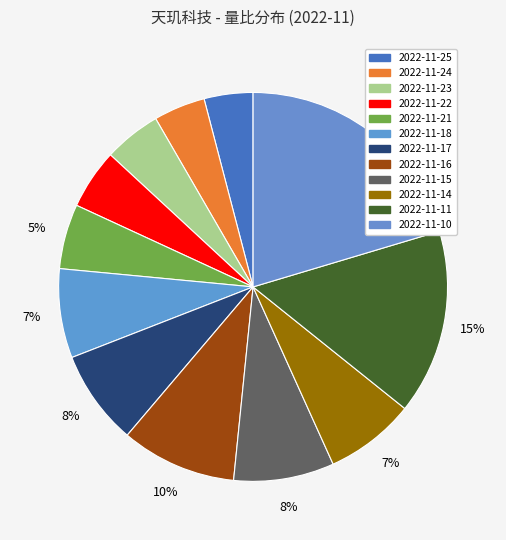

To the nearest percent, what portion does 2022-11-23 represent?

5%